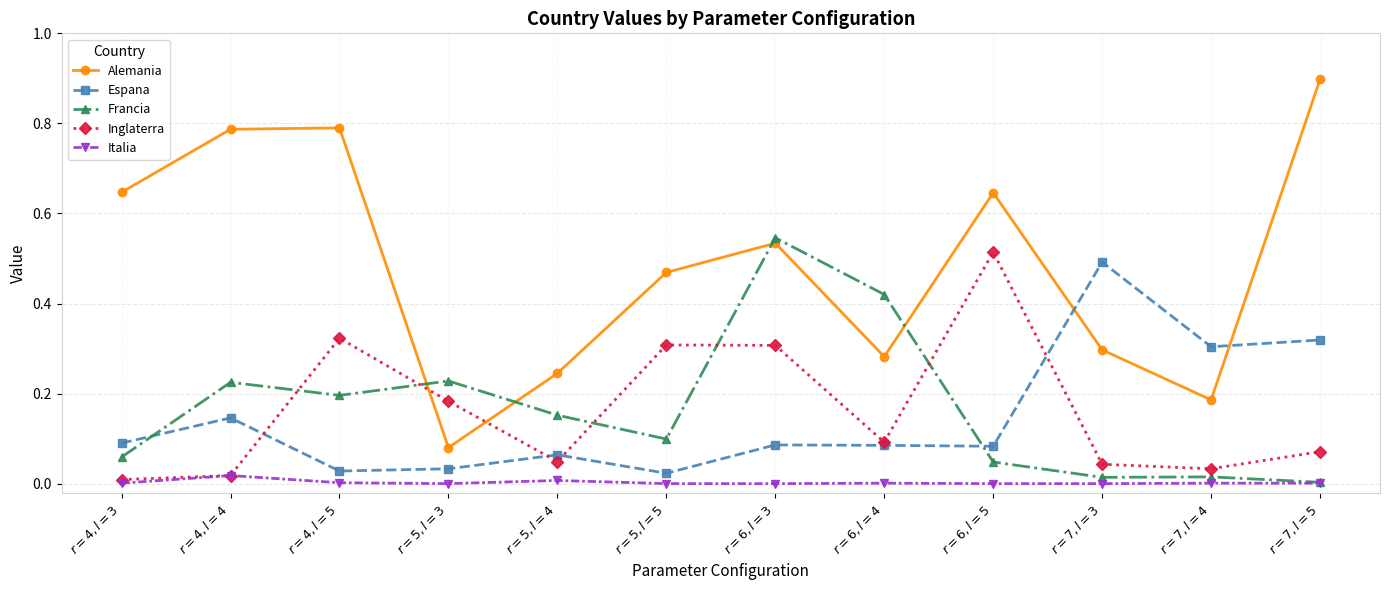

Which series has the largest range (max minus min)?

Alemania